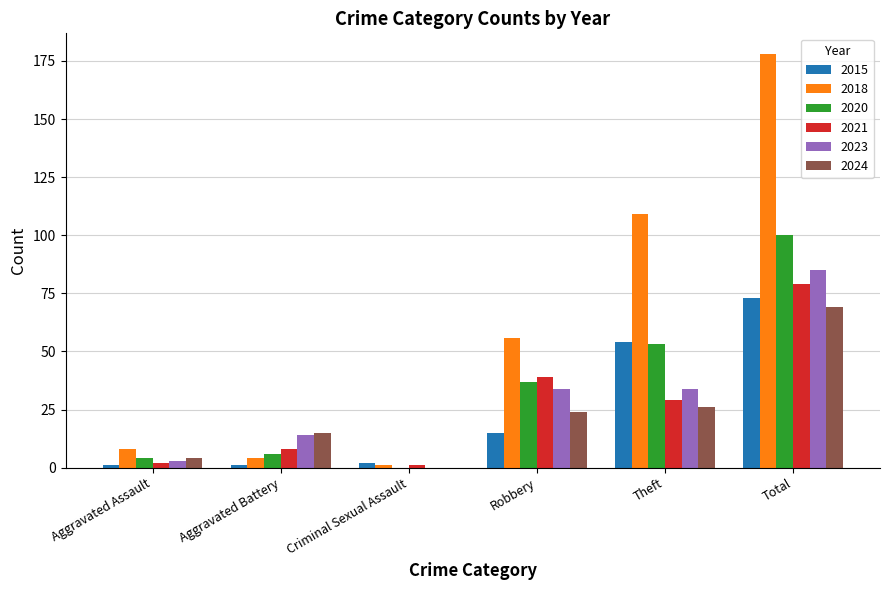

What is the sum of all 2023 values?

170